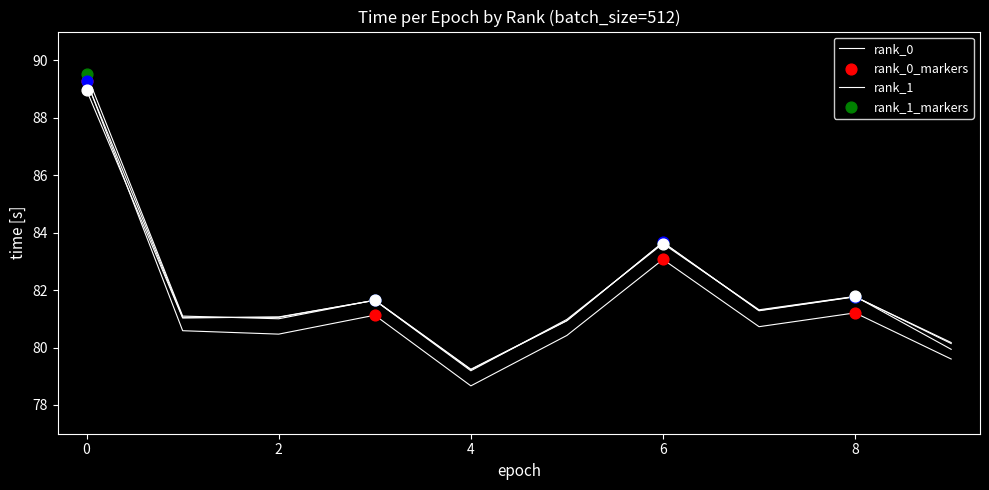

Does the chart have visible grid lines?

No